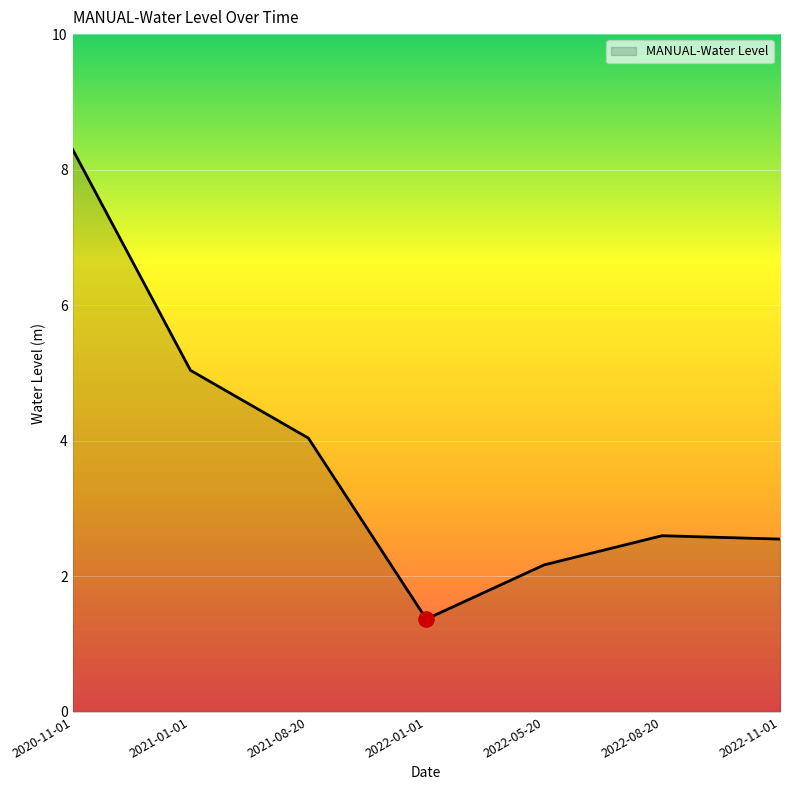

Between 2022-01-01 and 2022-05-20, which is larger?

2022-05-20